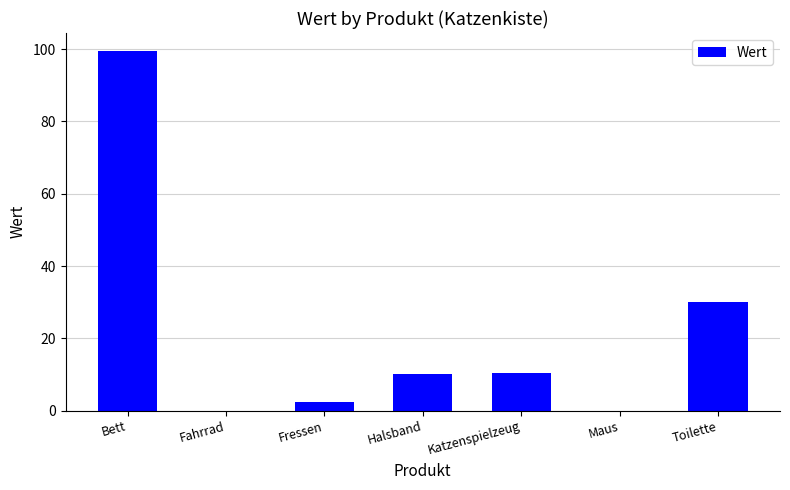

What is the sum of the values at Halsband and Katzenspielzeug?

20.5